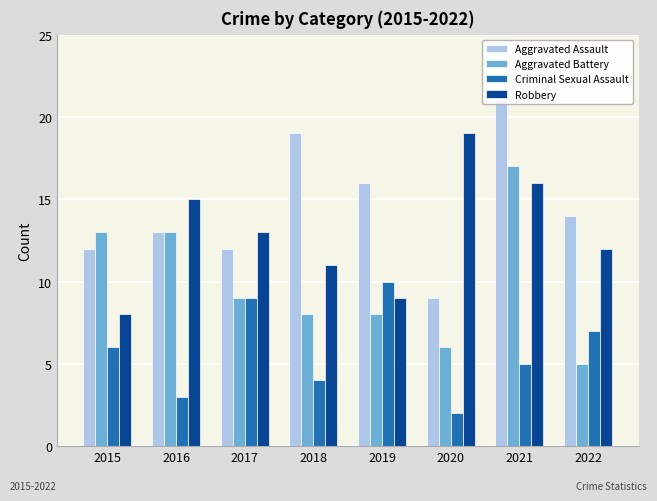

The value of Aggravated Assault at 2016 is 13. True or false?

True